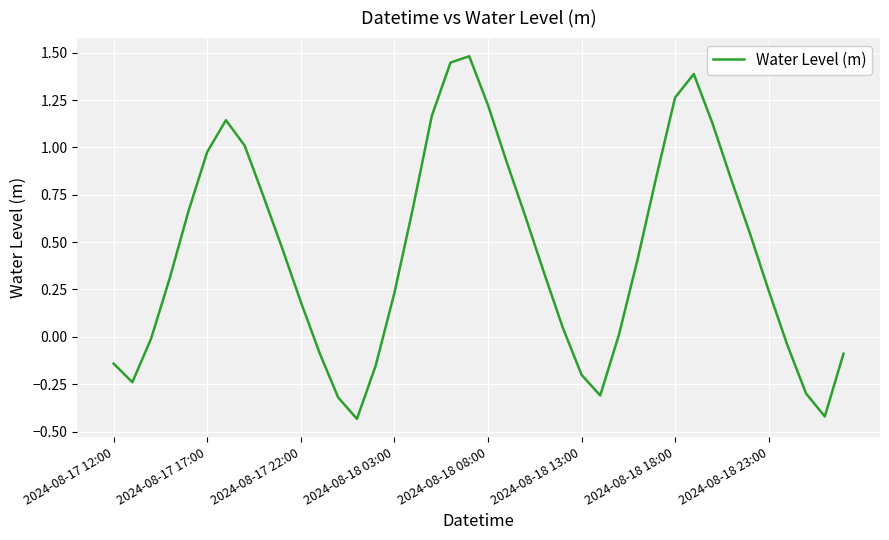

What is the greatest value displayed?

1.5